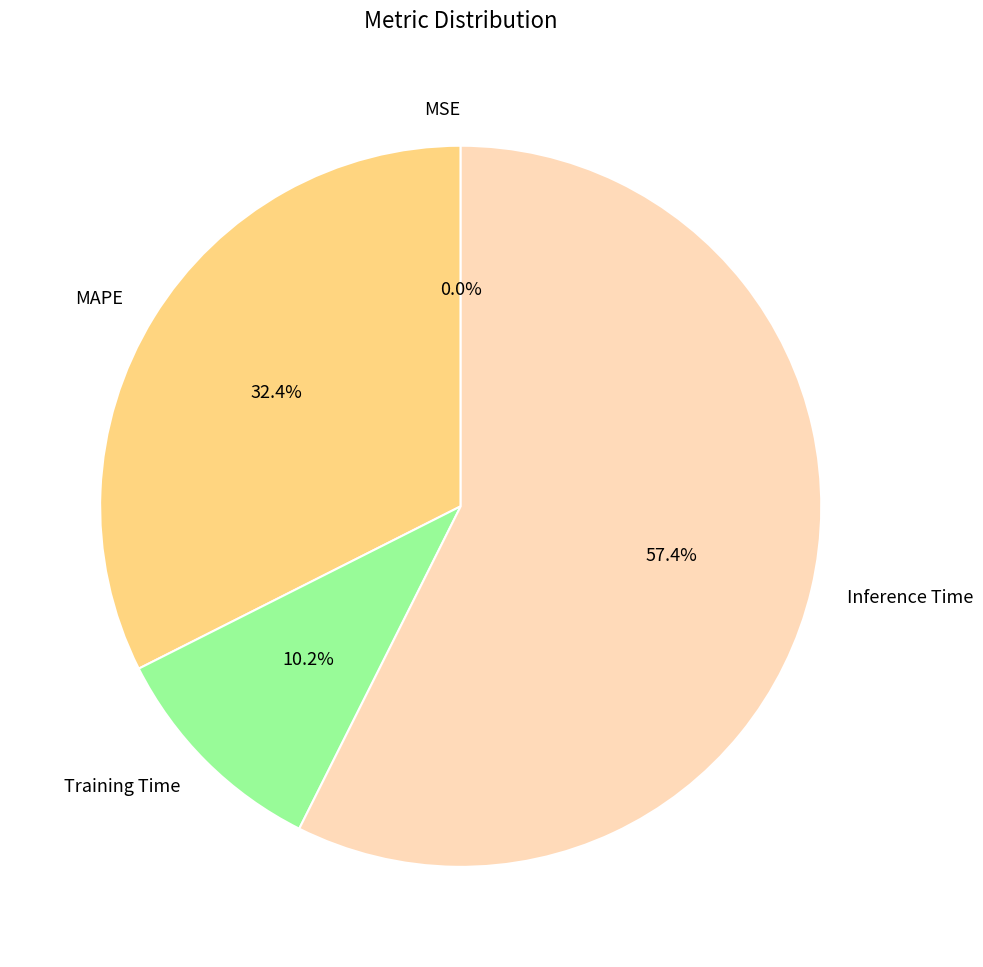

What is the majority slice?

Inference Time